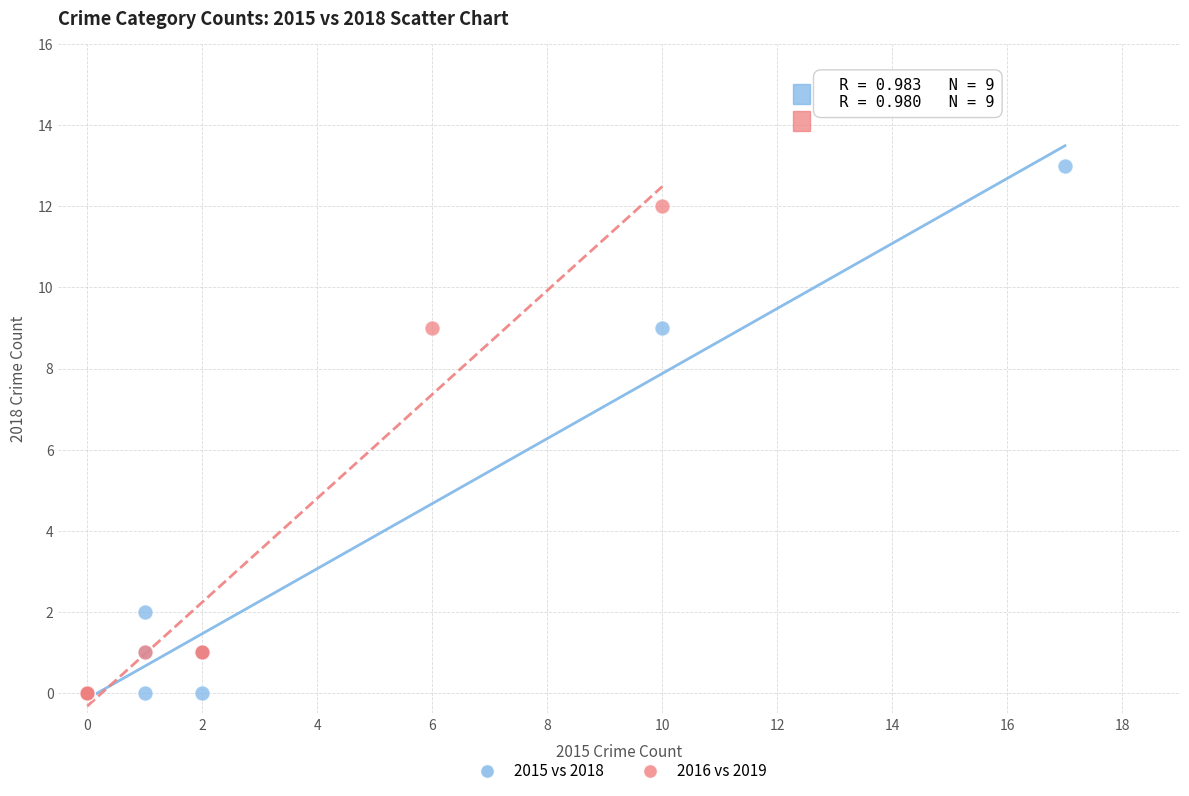

What are all the series names shown in the legend?

2015 vs 2018, 2016 vs 2019